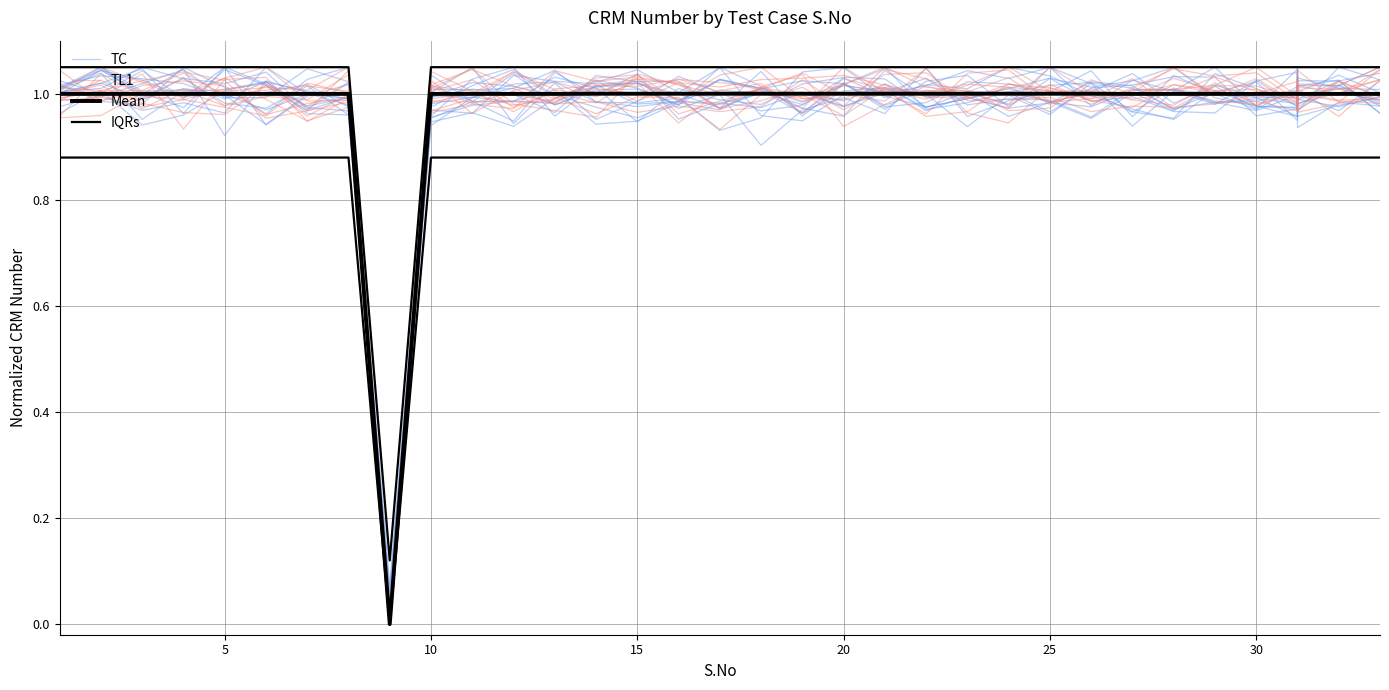

True or false: TL1 has a value of 1.6 at 13.

False